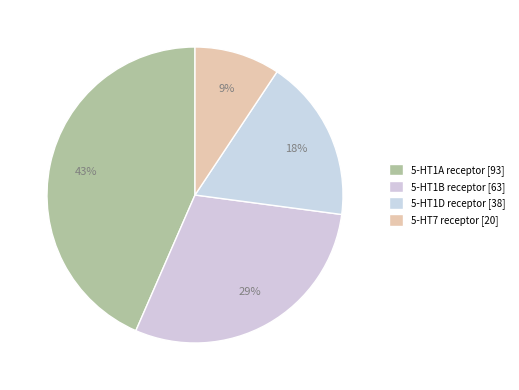

What portion of the pie excludes 5-HT1D receptor?

82.2%